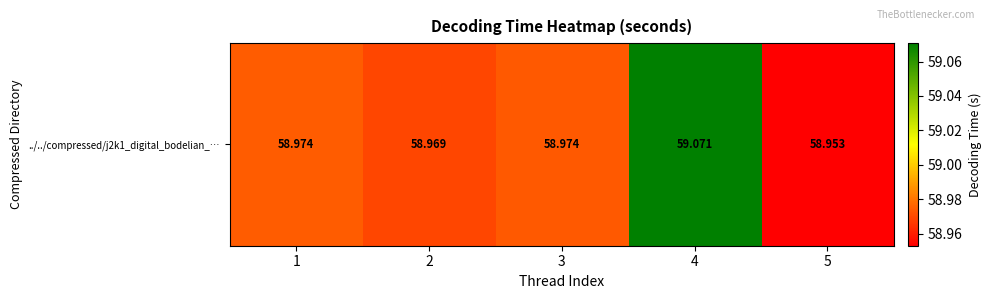

How many values are between 58 and 59?

4